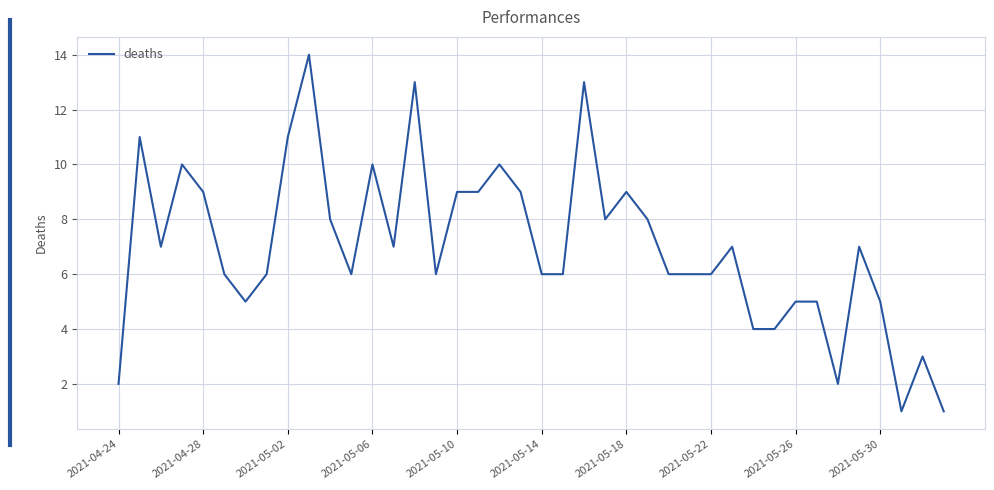

What is the greatest value displayed?

14